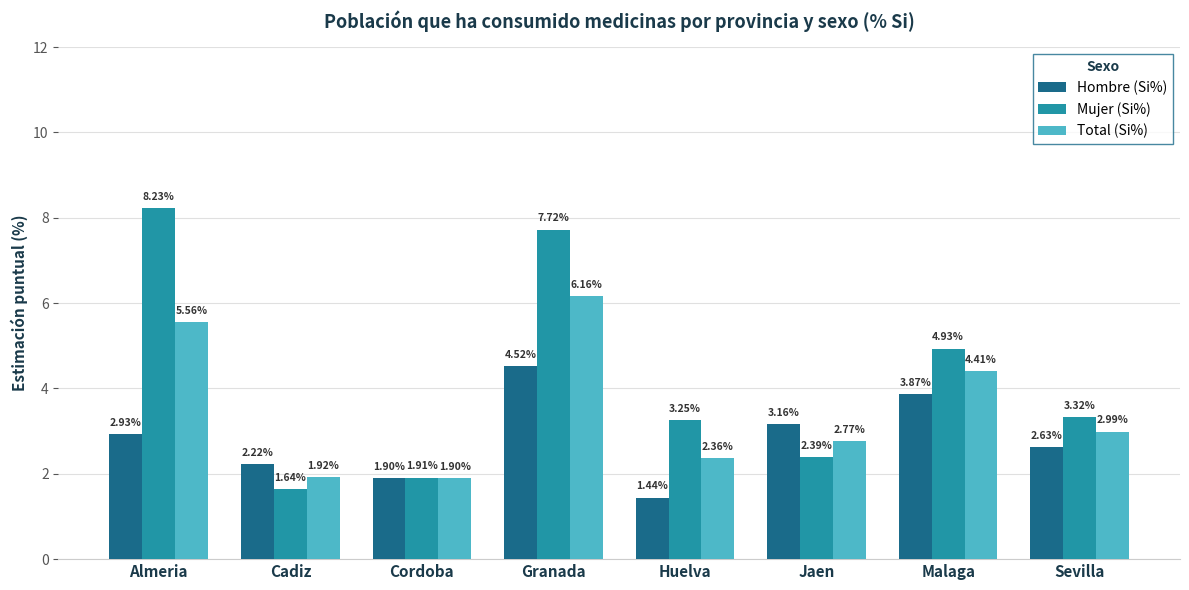

Are the bars grouped side by side (vs. stacked)?

Yes